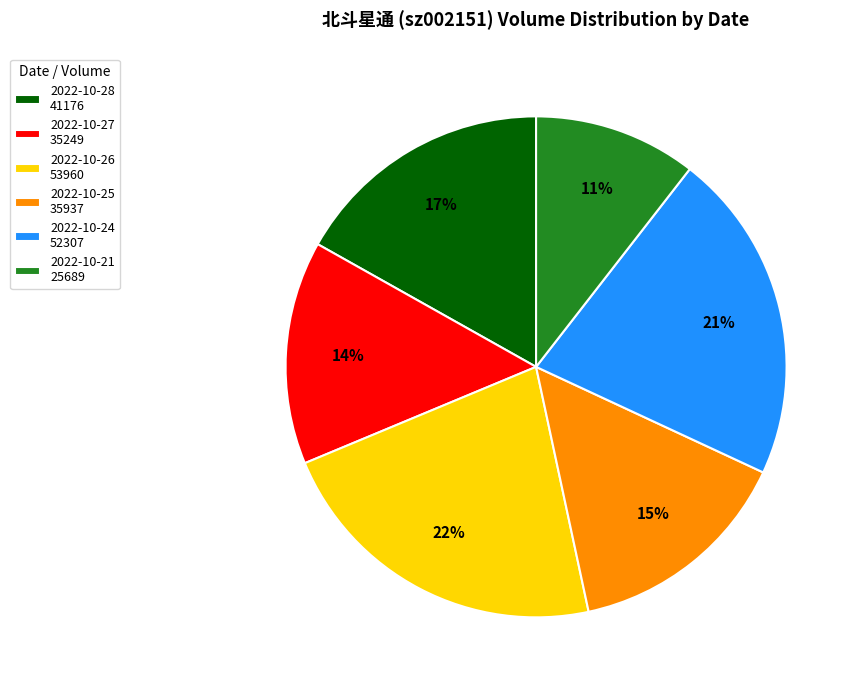

To the nearest percent, what percentage of the pie is 2022-10-28?

17%